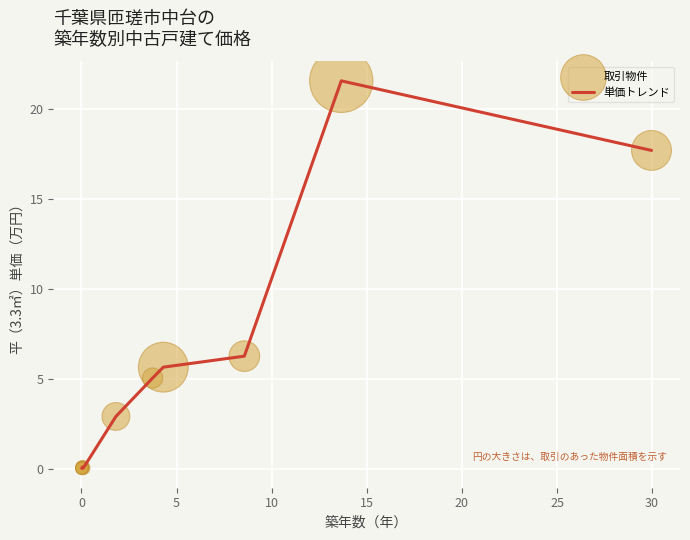

What is the greatest value displayed?

21.6